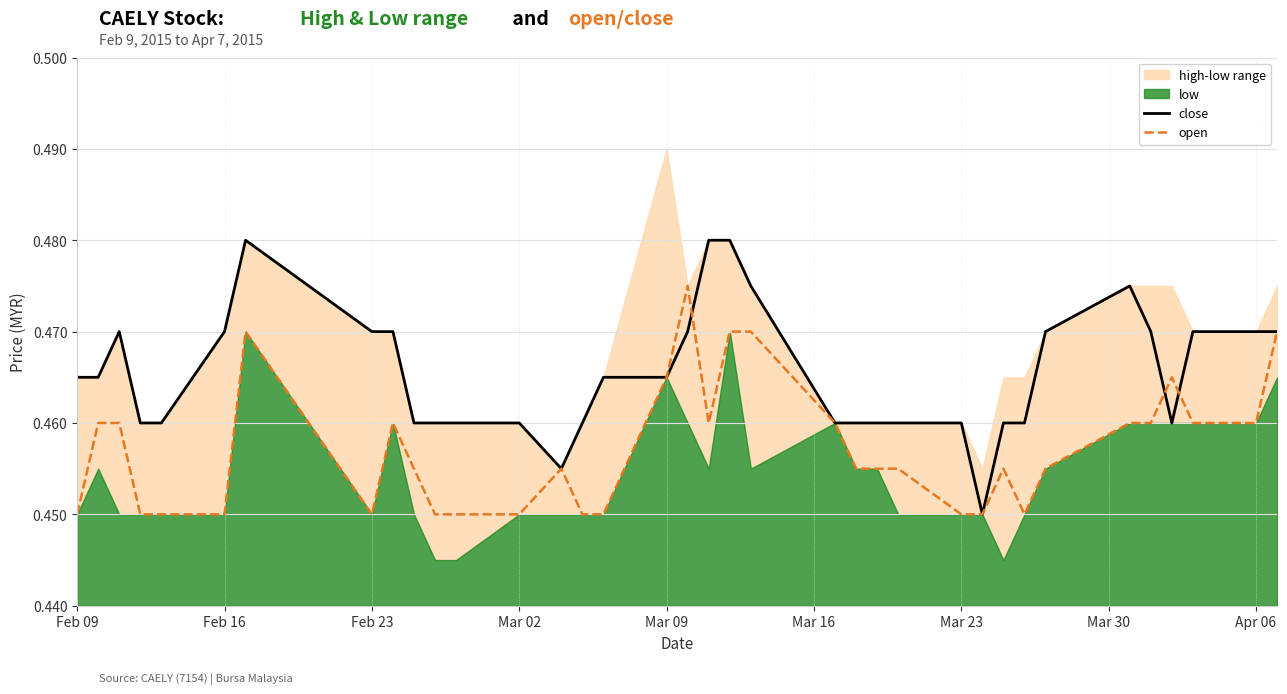

True or false: close has a value of 0.8 at Mar 23.

False